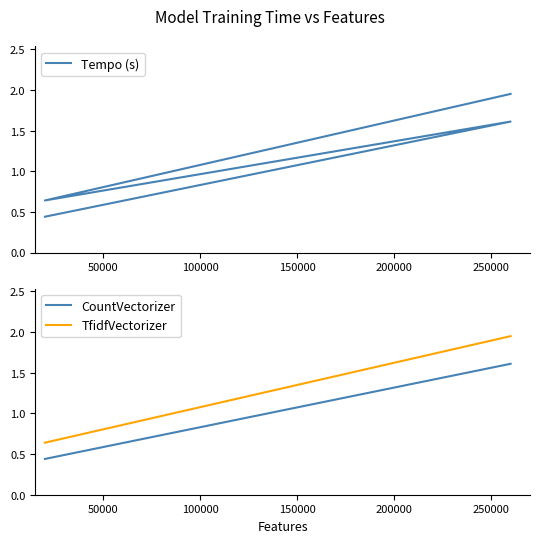

Reading left to right, list all the values displayed in this chart.

0.4	1.6	0.6	1.9